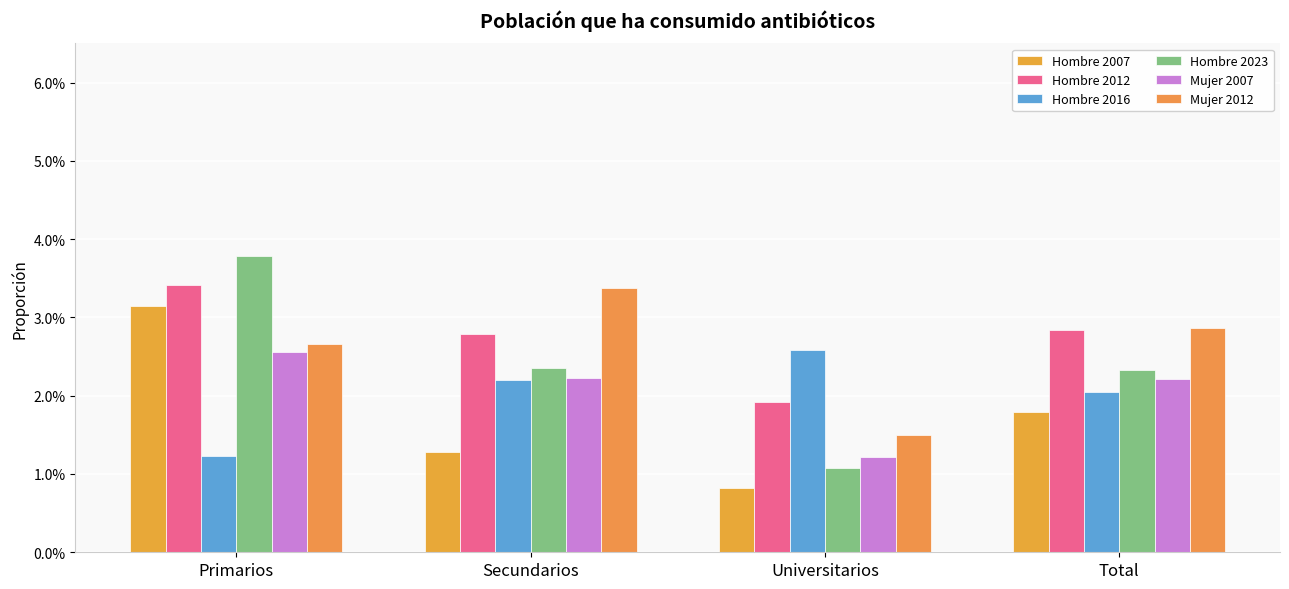

Rank the categories by Hombre 2012 value from highest to lowest.

Primarios, Total, Secundarios, Universitarios